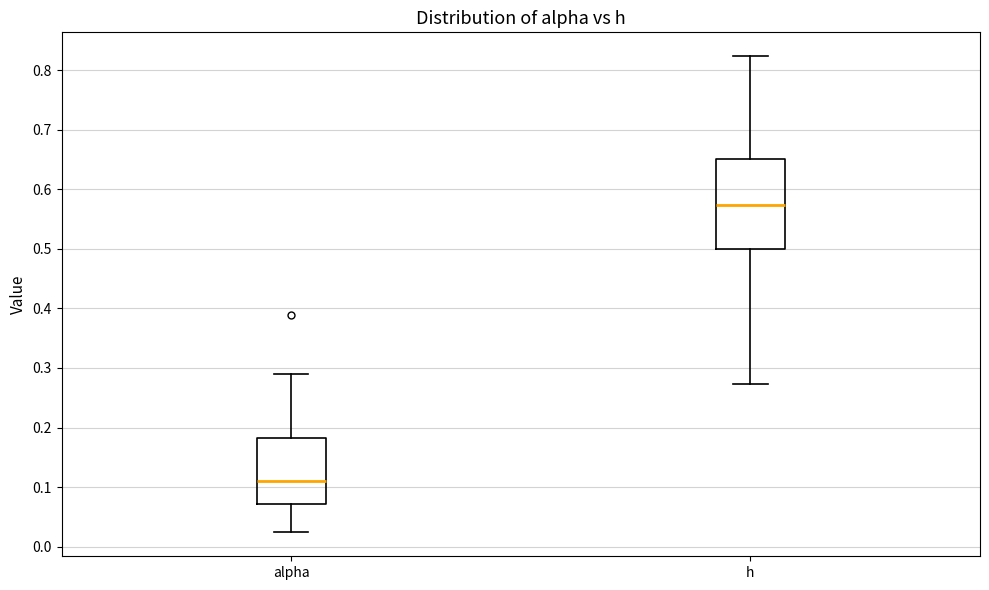

Where does the lower whisker of the box for h end on the y-axis? The values are not printed on the chart, so give them approximately, as read against the axis.

0.27